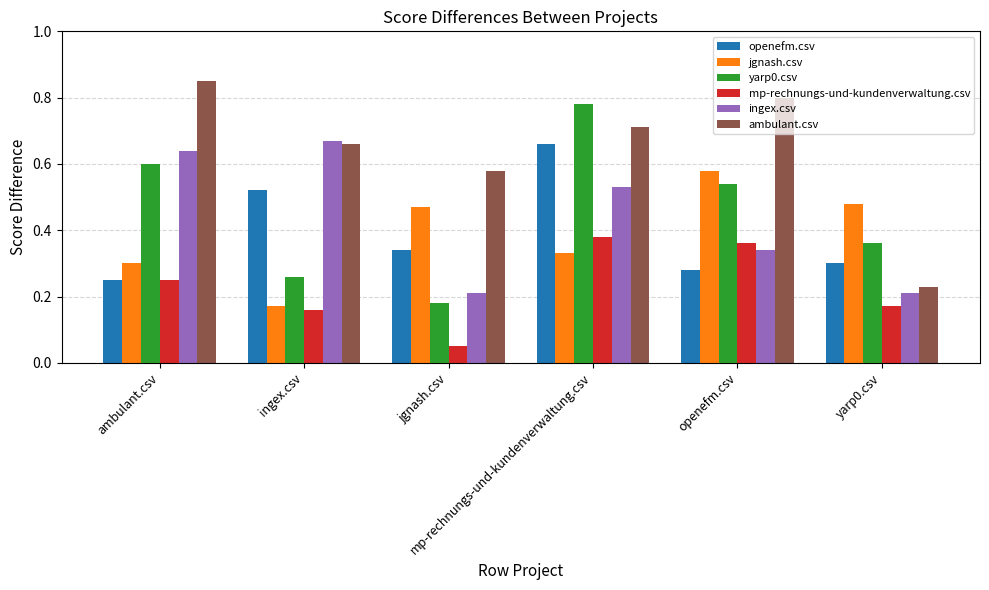

At which category is the sum across all series the highest?

mp-rechnungs-und-kundenverwaltung.csv